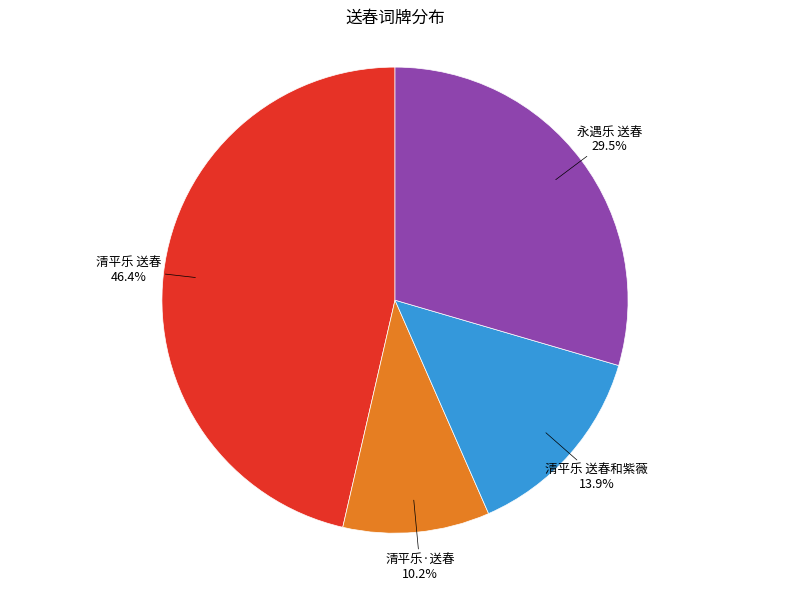

How many slices are in this pie chart?

4